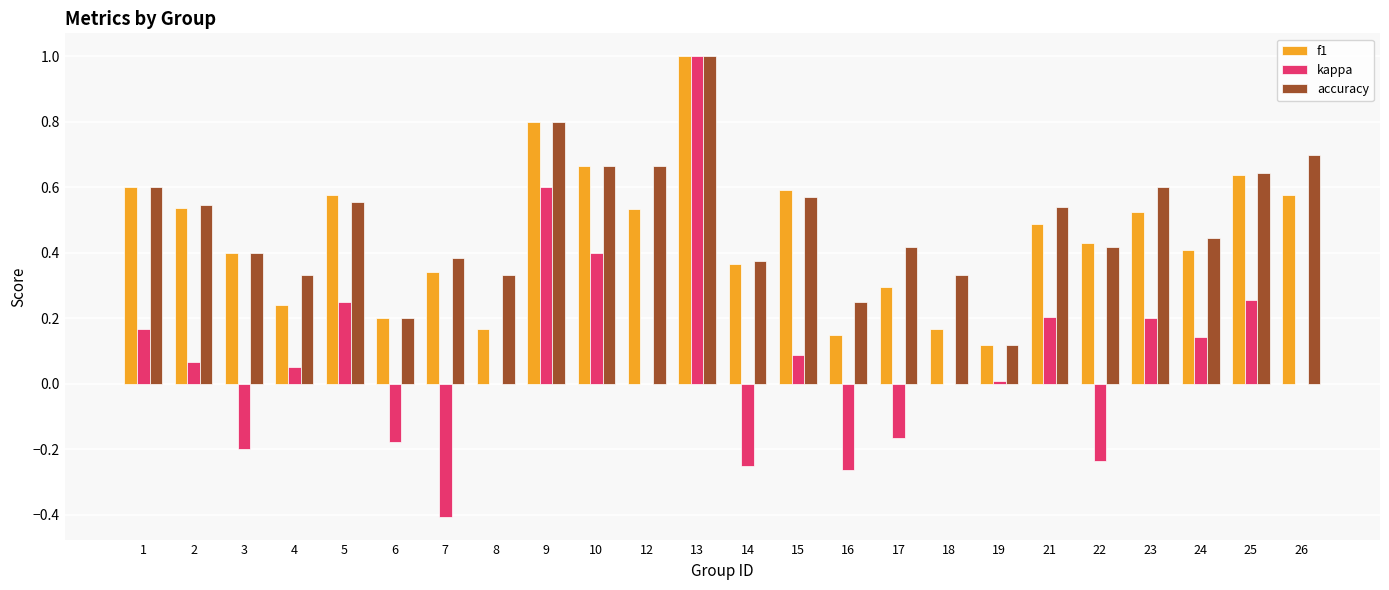

Count the accuracy values in the range 0 to 1.

24